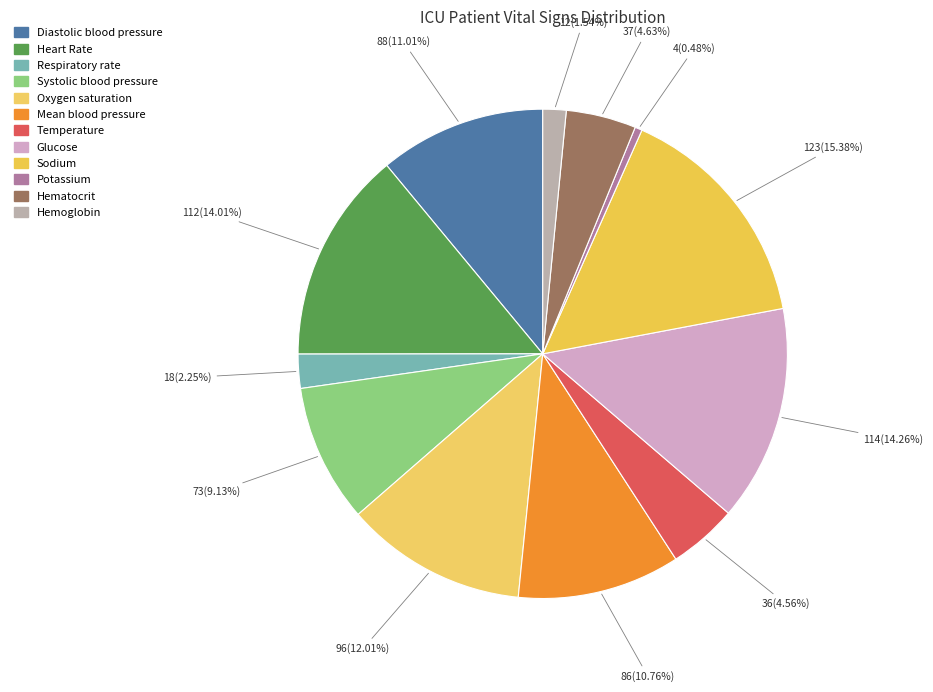

Is the sum of Glucose and Sodium greater than half?

No